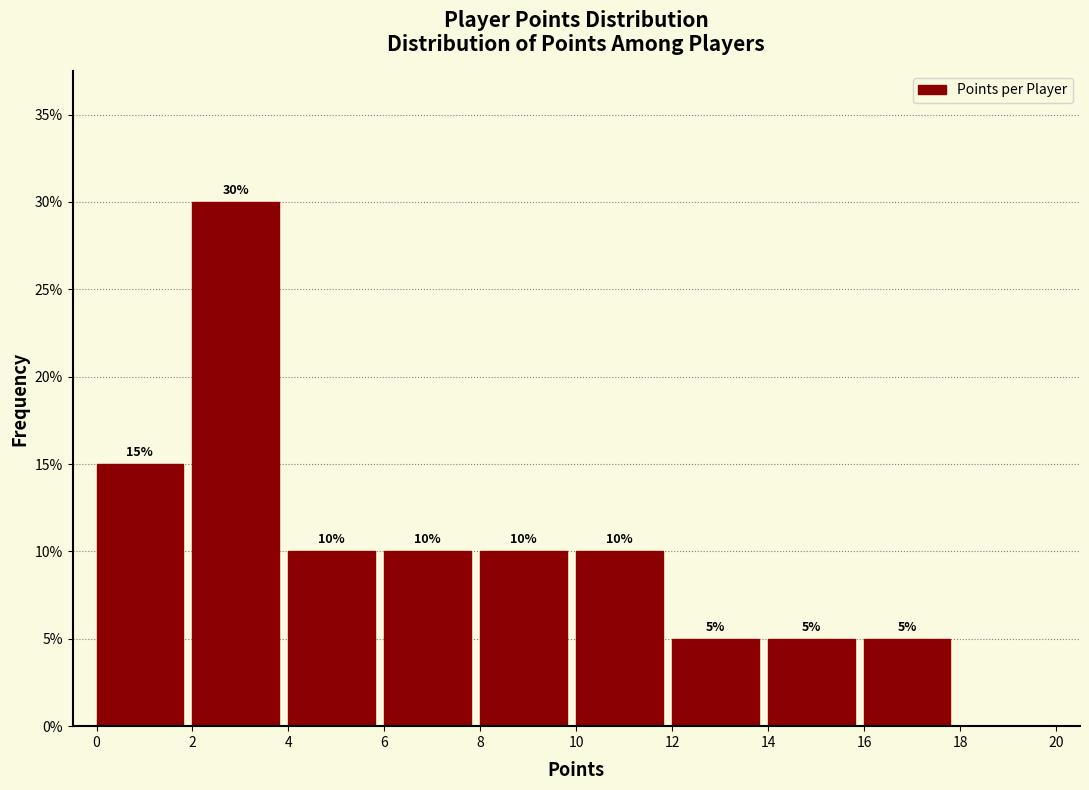

Which range on the x-axis has the tallest bar?

2 to 4